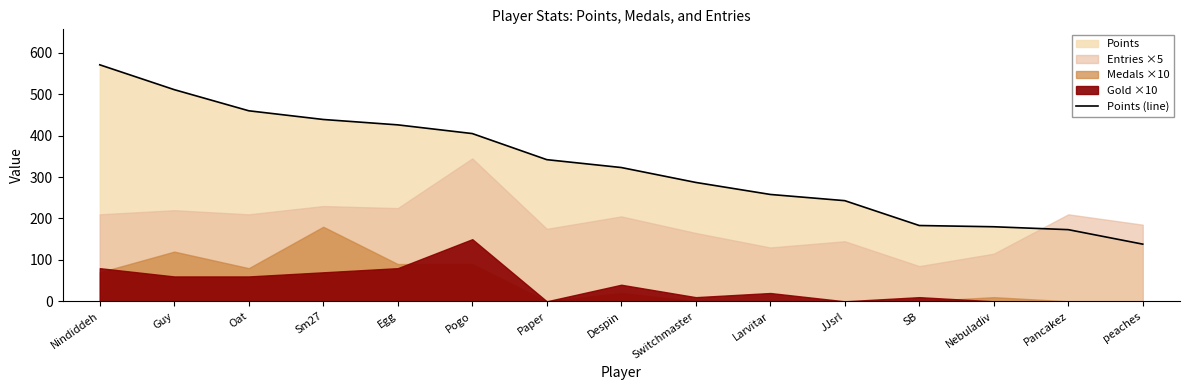

What is the sum of all values?

4939